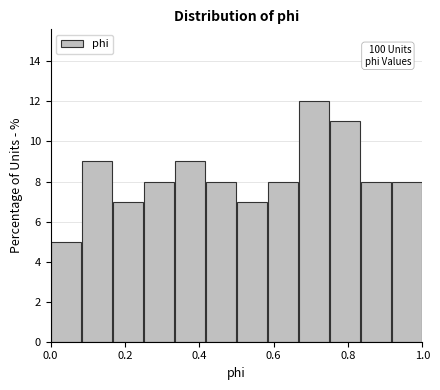

Over which range of the x-axis is the bar tallest?

0.66 to 0.76